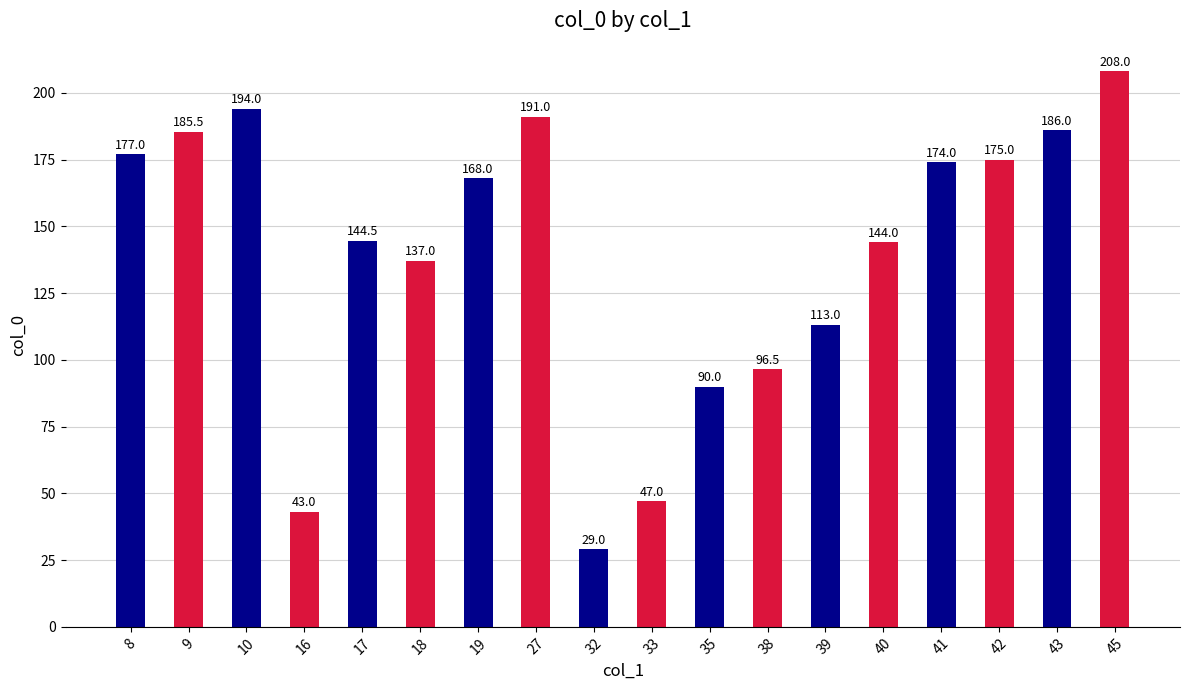

True or false: the data shows 186.0 at 43.

True